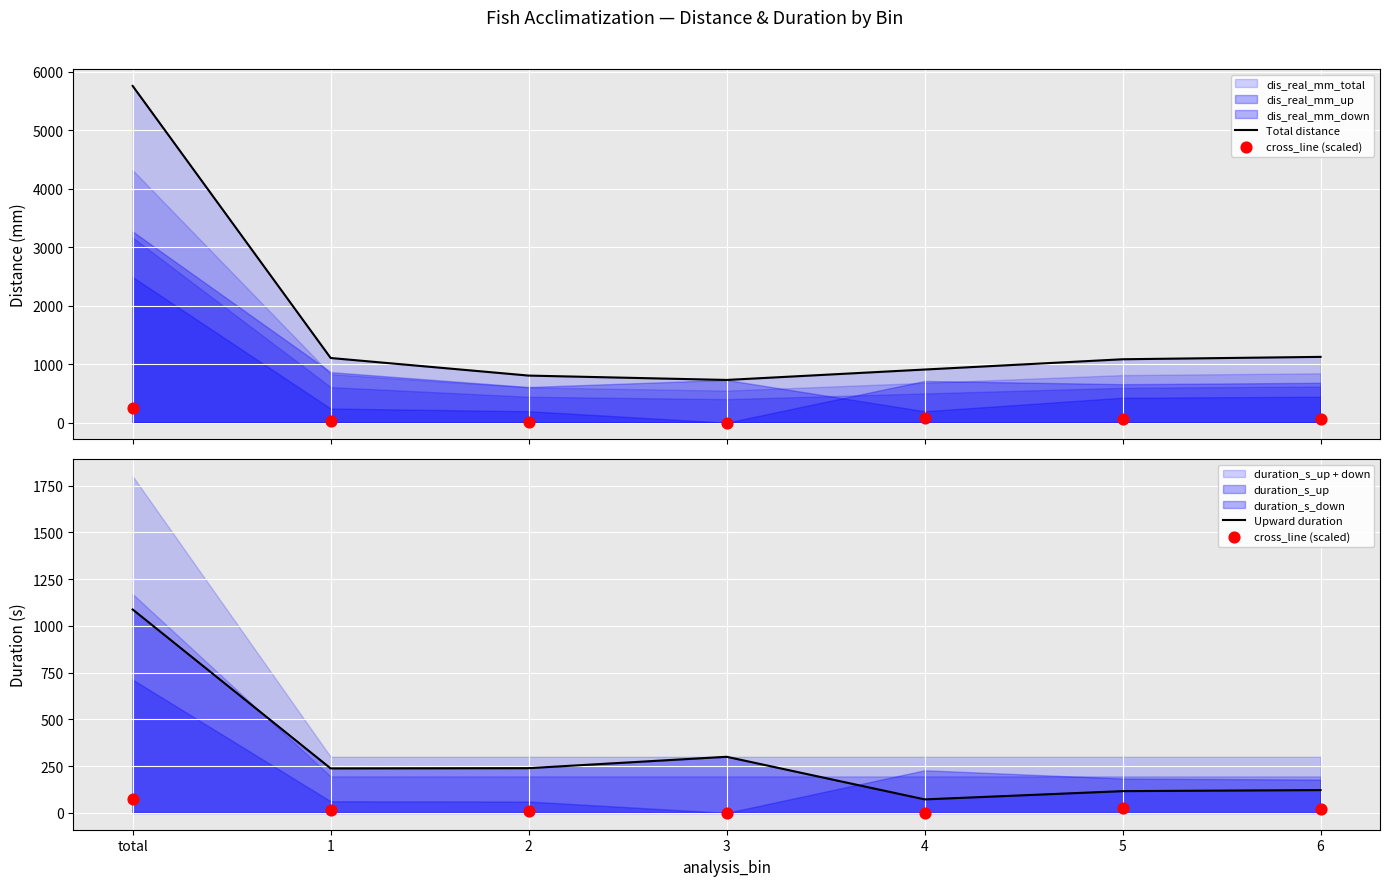

At which category is the sum across all series the highest?

total